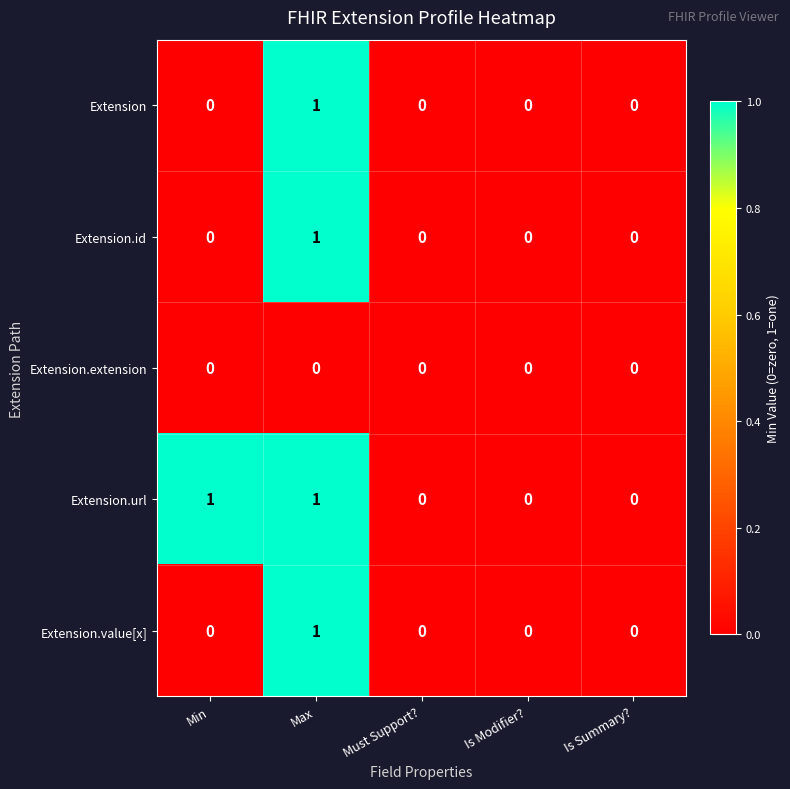

Count the number of data series in this chart.

5